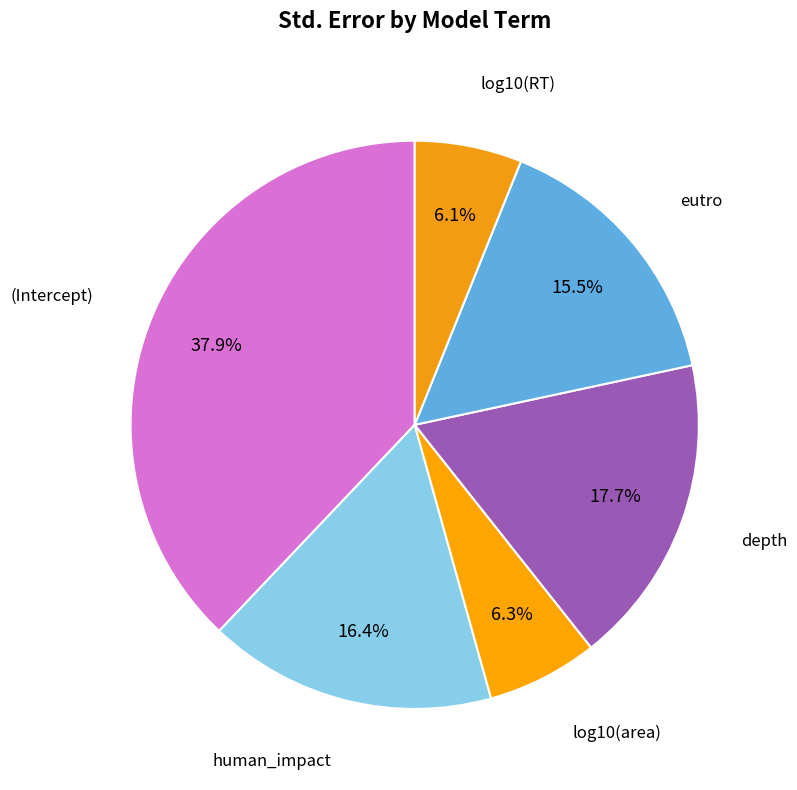

How many slices are in this pie chart?

6